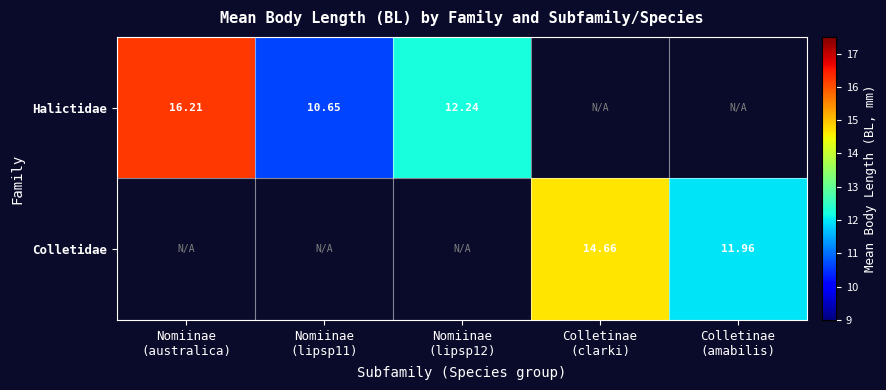

The Colletidae series shows -9.7 at Nomiinae (lipsp12). True or false?

False